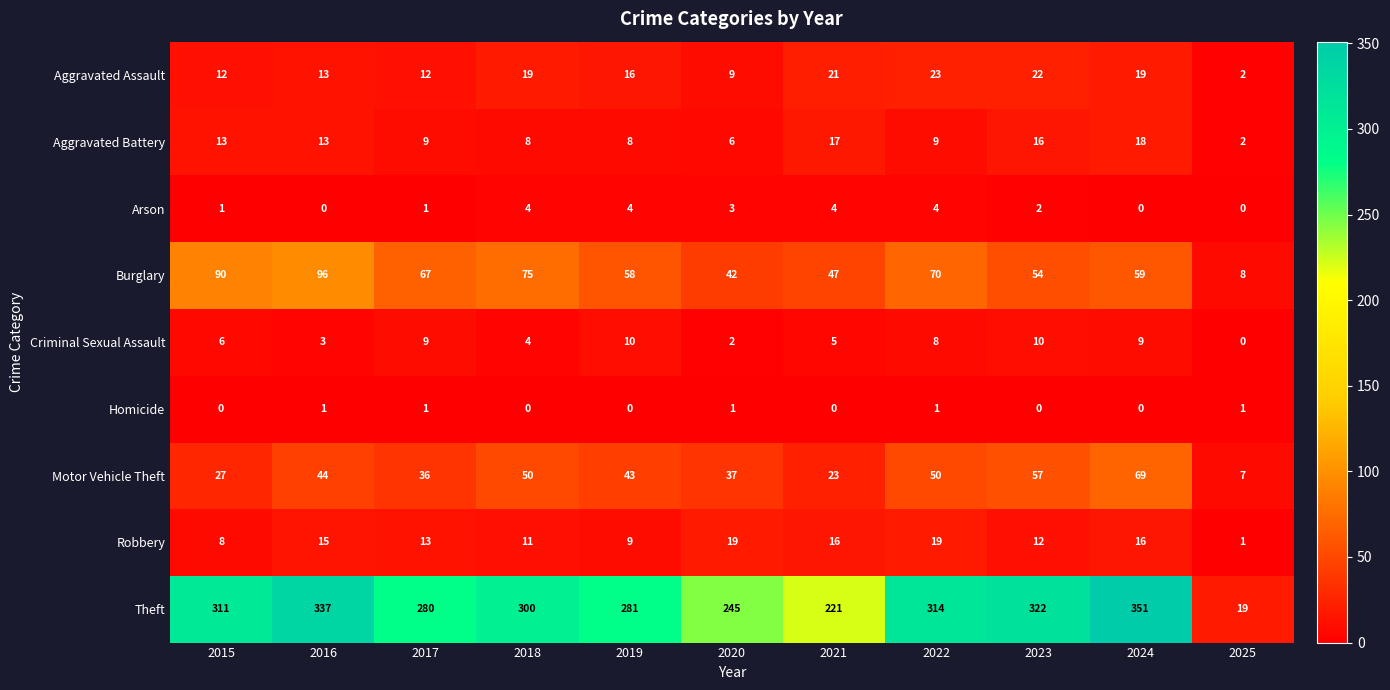

At how many categories does at least one series exceed 275?

8